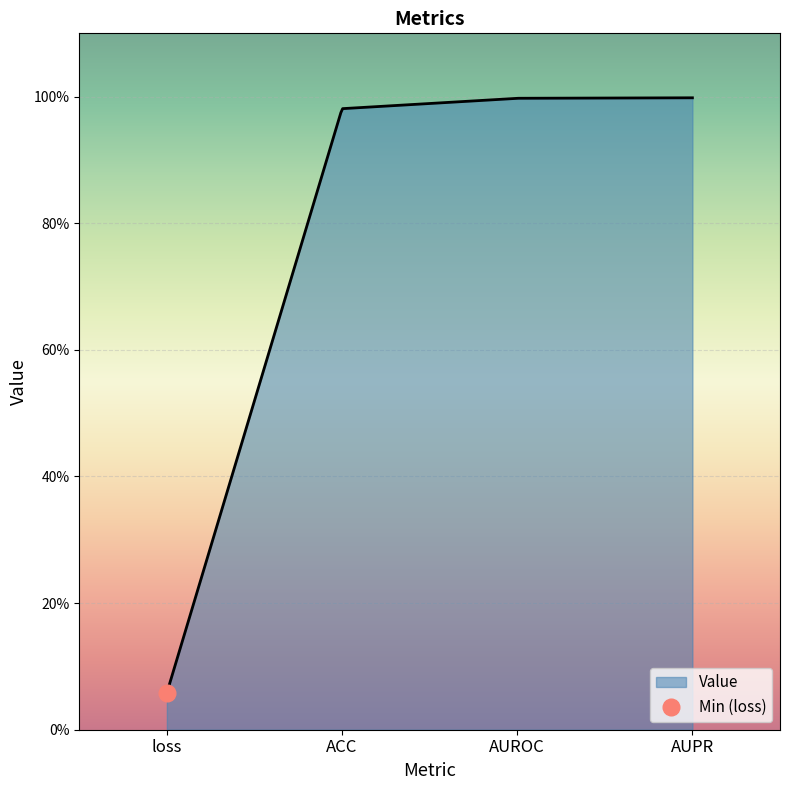

What is the difference between the second highest and minimum values?

0.9